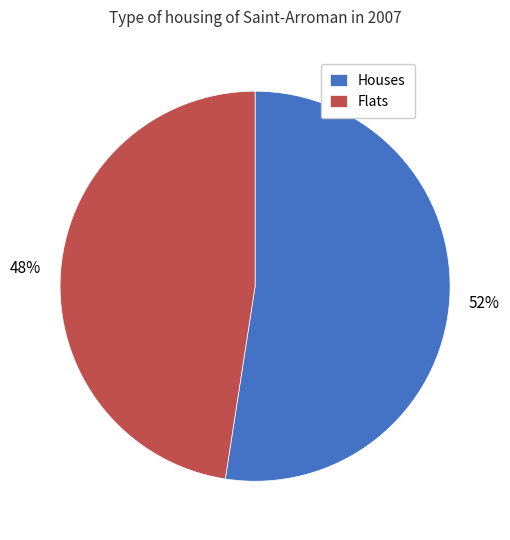

Is there a majority slice in this chart?

Yes